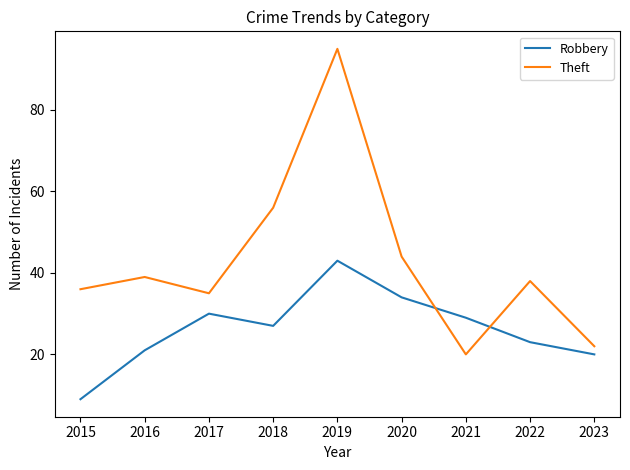

What is the average value of the Robbery series?

26